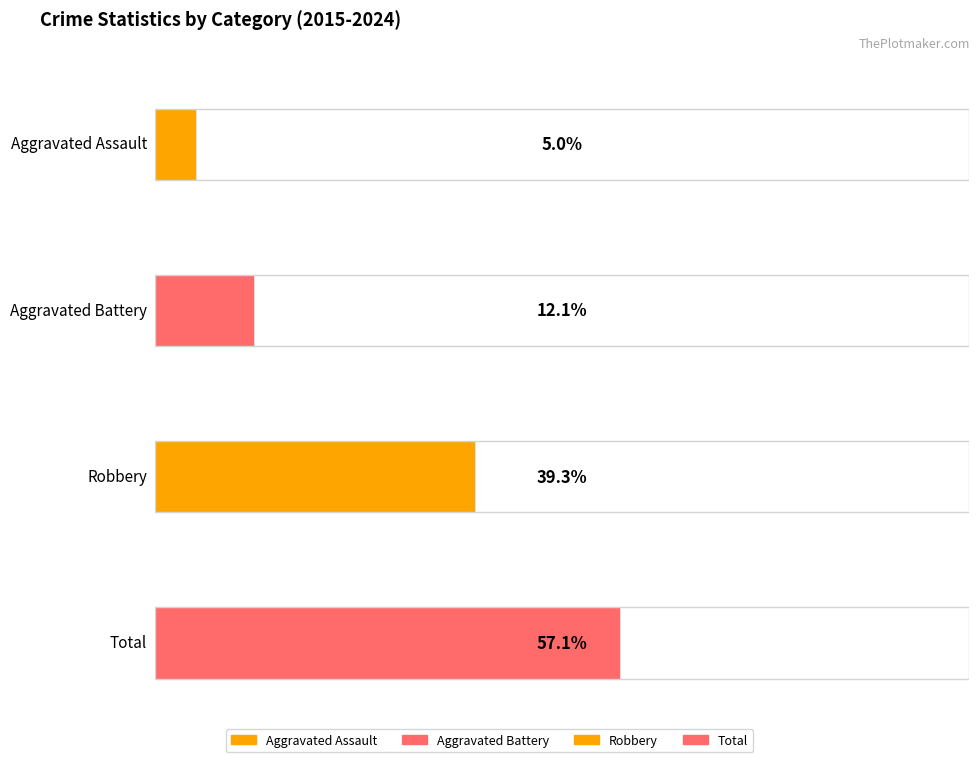

At 2016, list the series in order from largest to smallest.

Total, Robbery, Aggravated Battery, Aggravated Assault